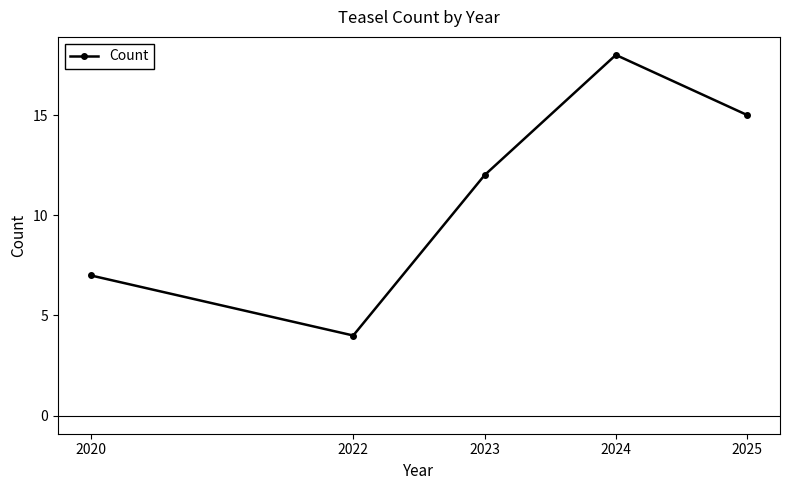

What value does the data have at 2023?

12